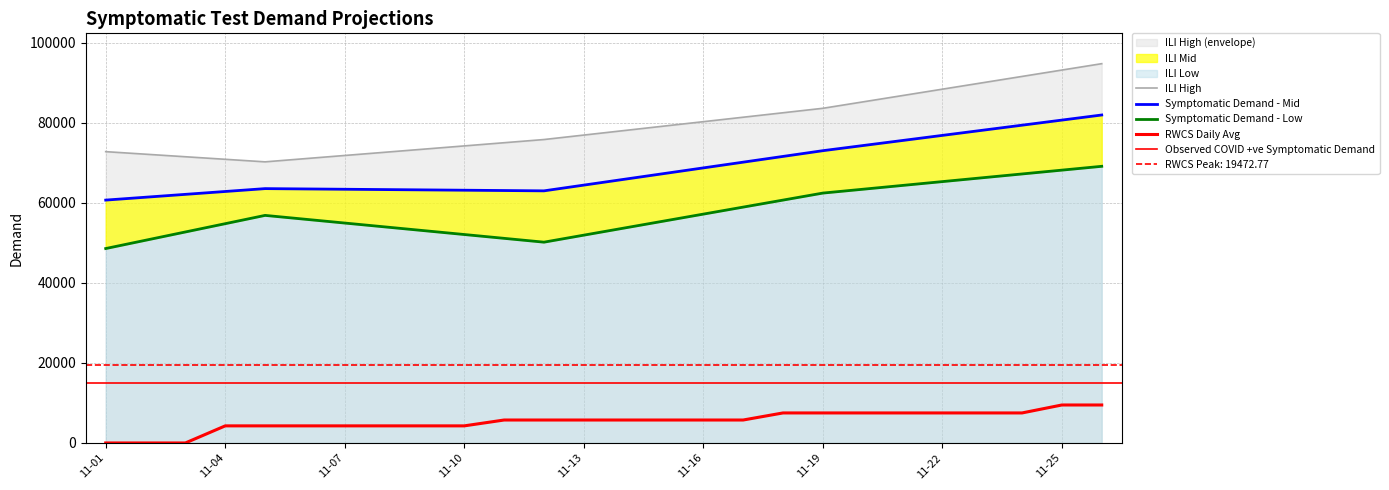

Count the number of categories in the chart.

26